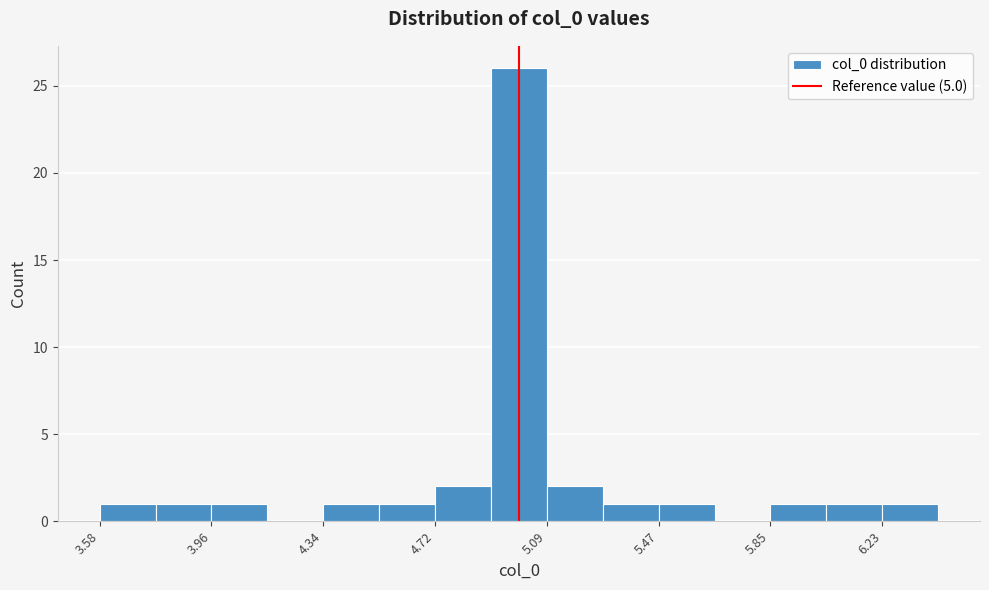

Read against the x-axis, roughly where is the centre of the tallest bar?

5.00